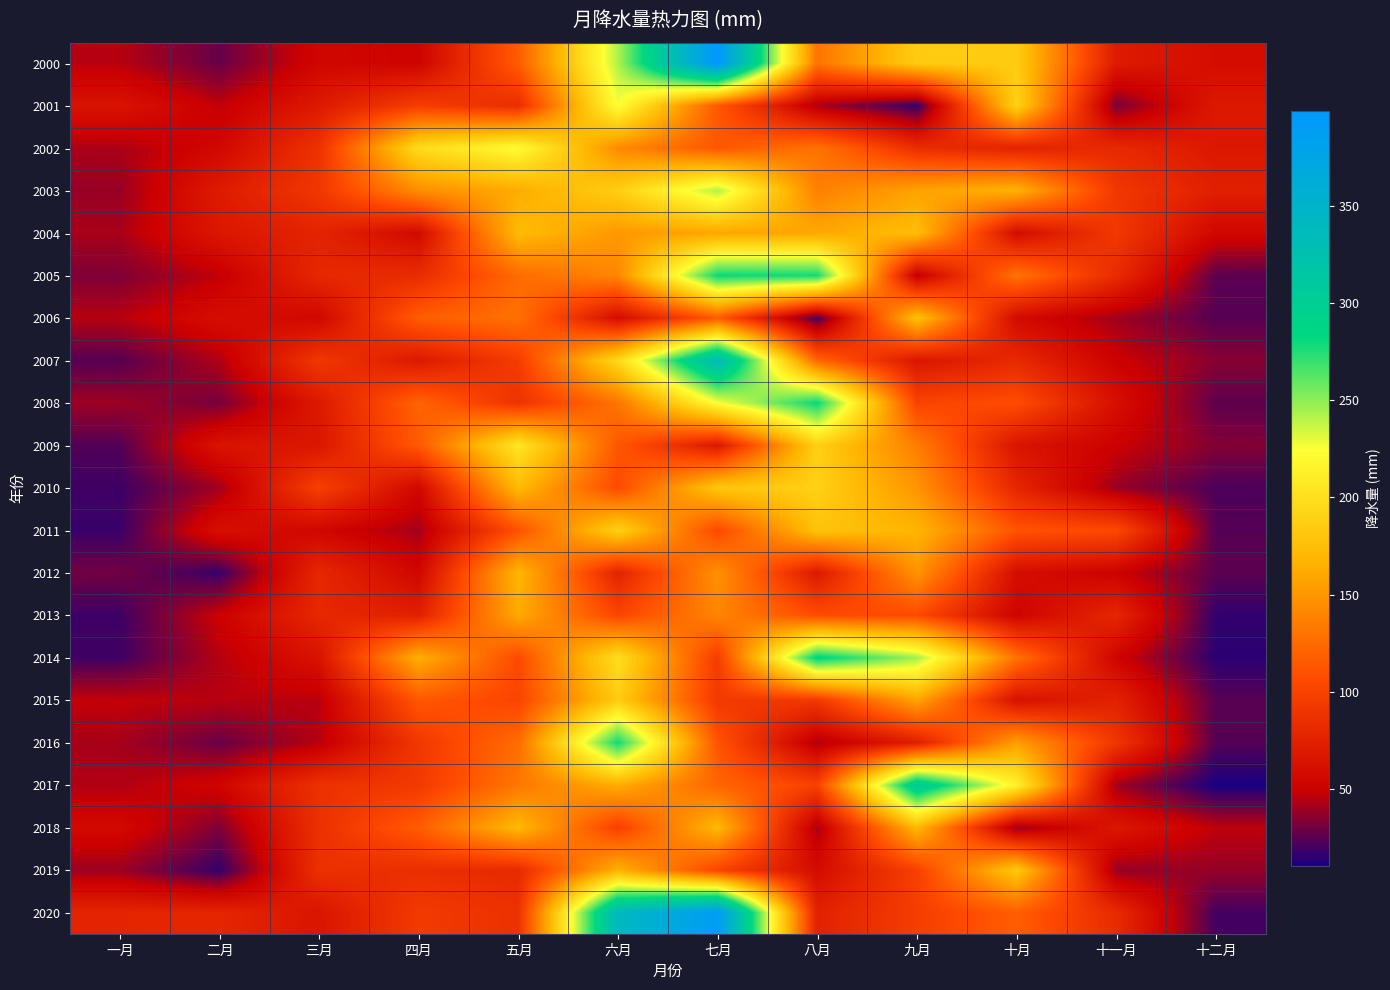

At which category does the chart reach its minimum across all series?

十二月